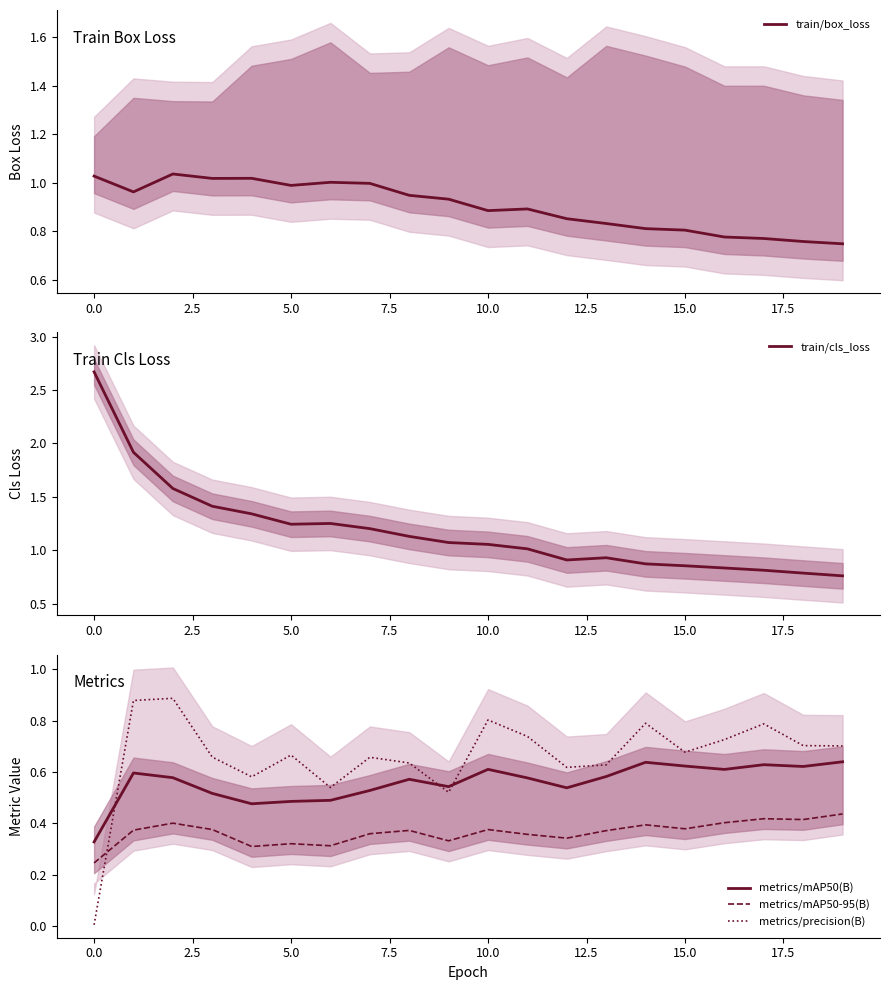

True or false: train/box_loss has more than 2 points higher than both neighbors.

True